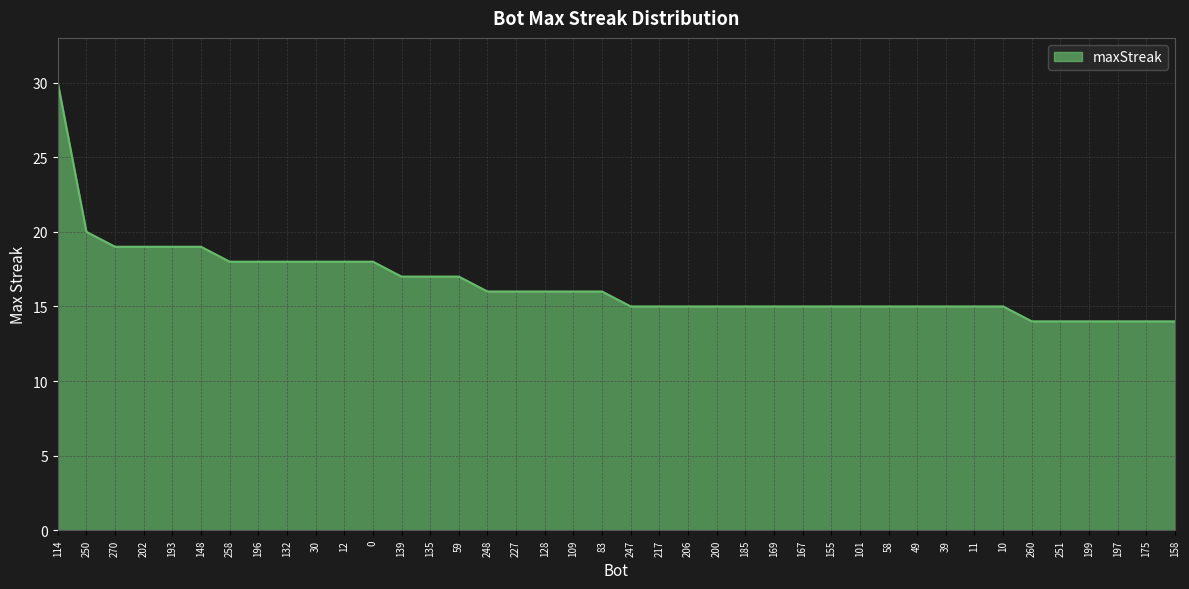

What is the difference between the maximum and minimum values?

16